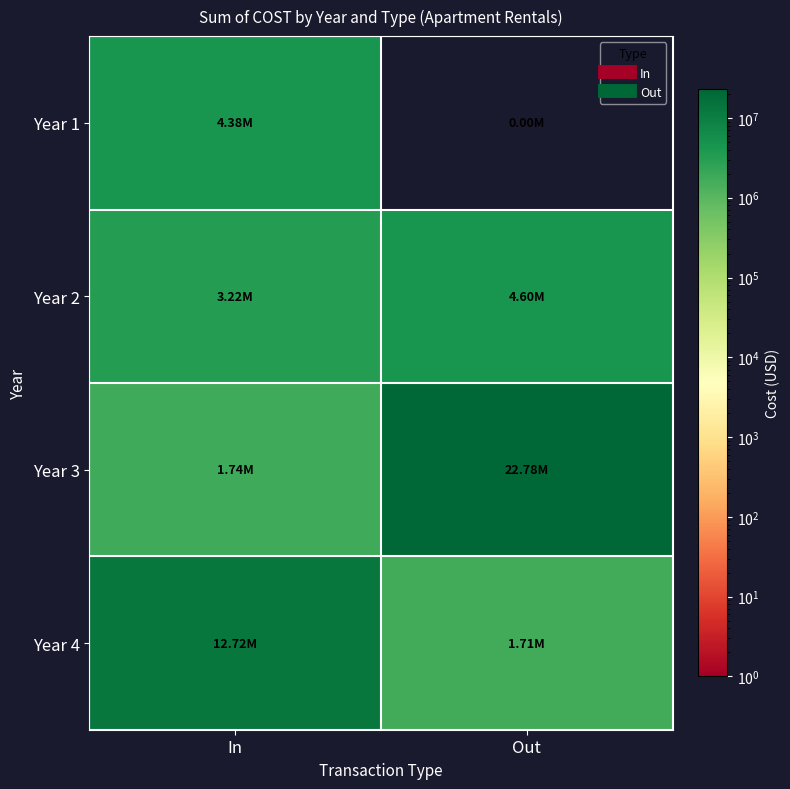

At which category is the sum across all series the highest?

Out